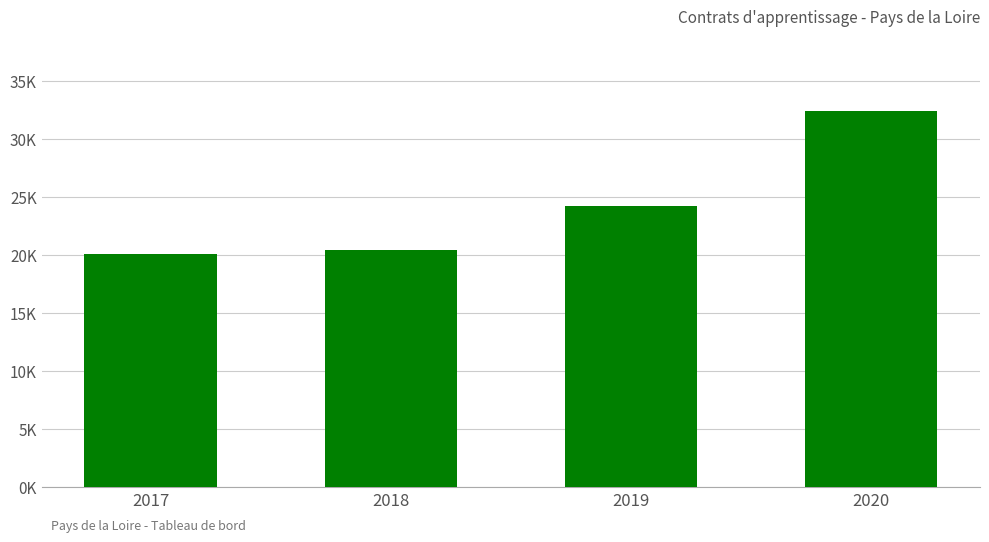

List the labels in order of value, smallest first.

2017, 2018, 2019, 2020